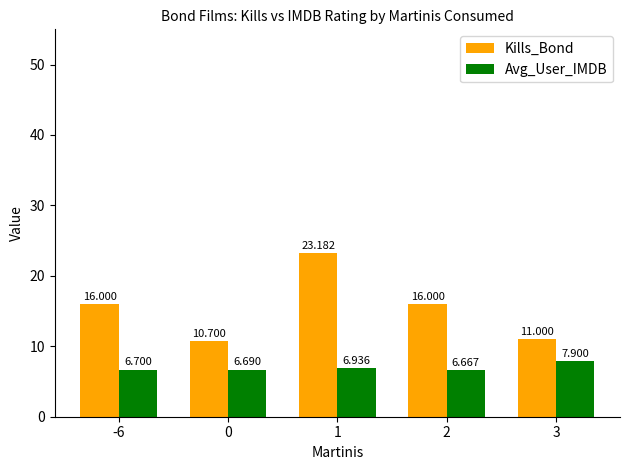

How many bars are there in total?

10